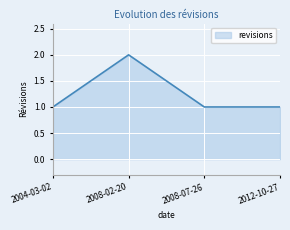

What position from the right is 2008-07-26?

2